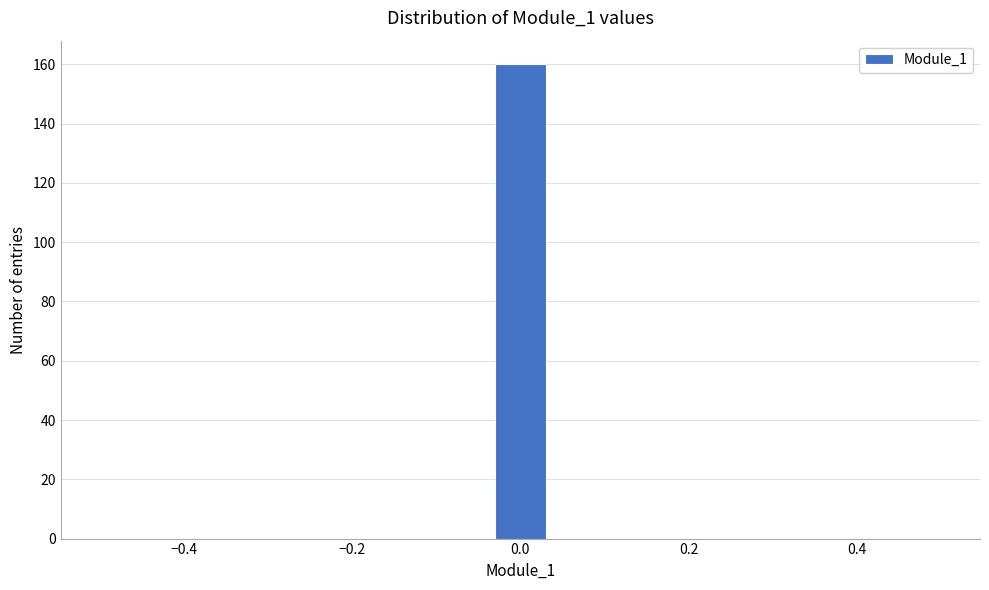

Read against the x-axis, roughly where is the centre of the tallest bar?

0.00